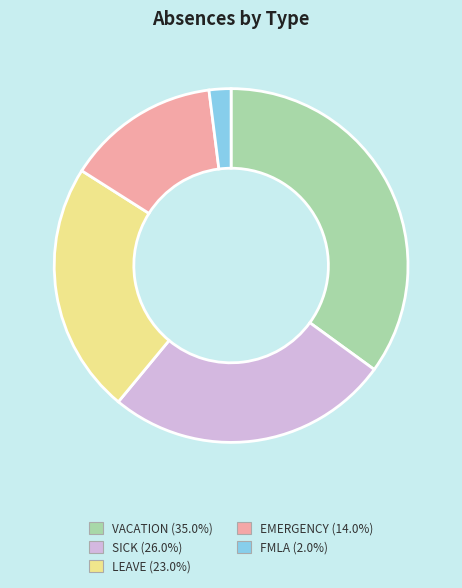

Approximately how many times larger is the value at LEAVE compared to VACATION?

0.7